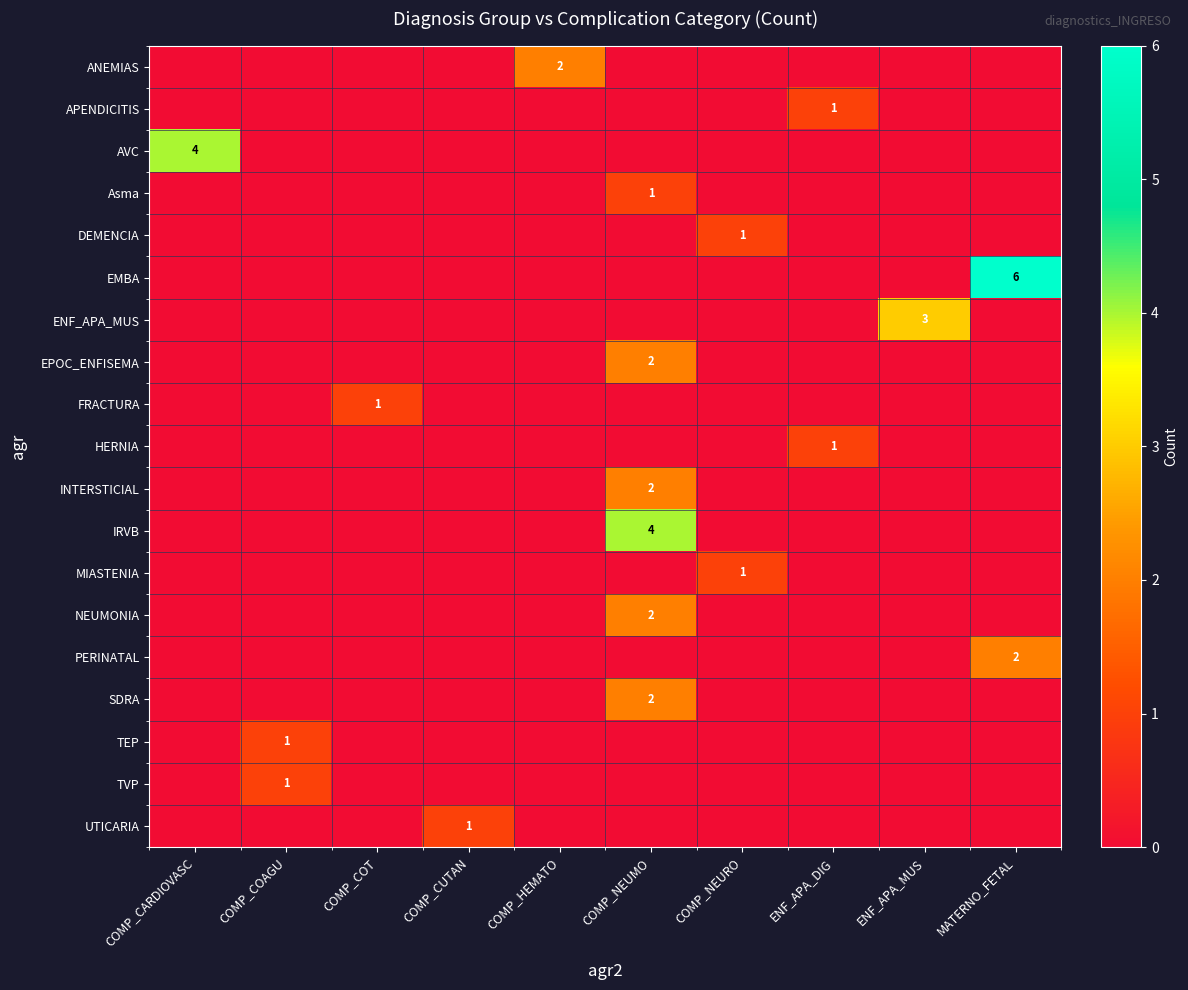

At how many categories does at least one series exceed 4?

1